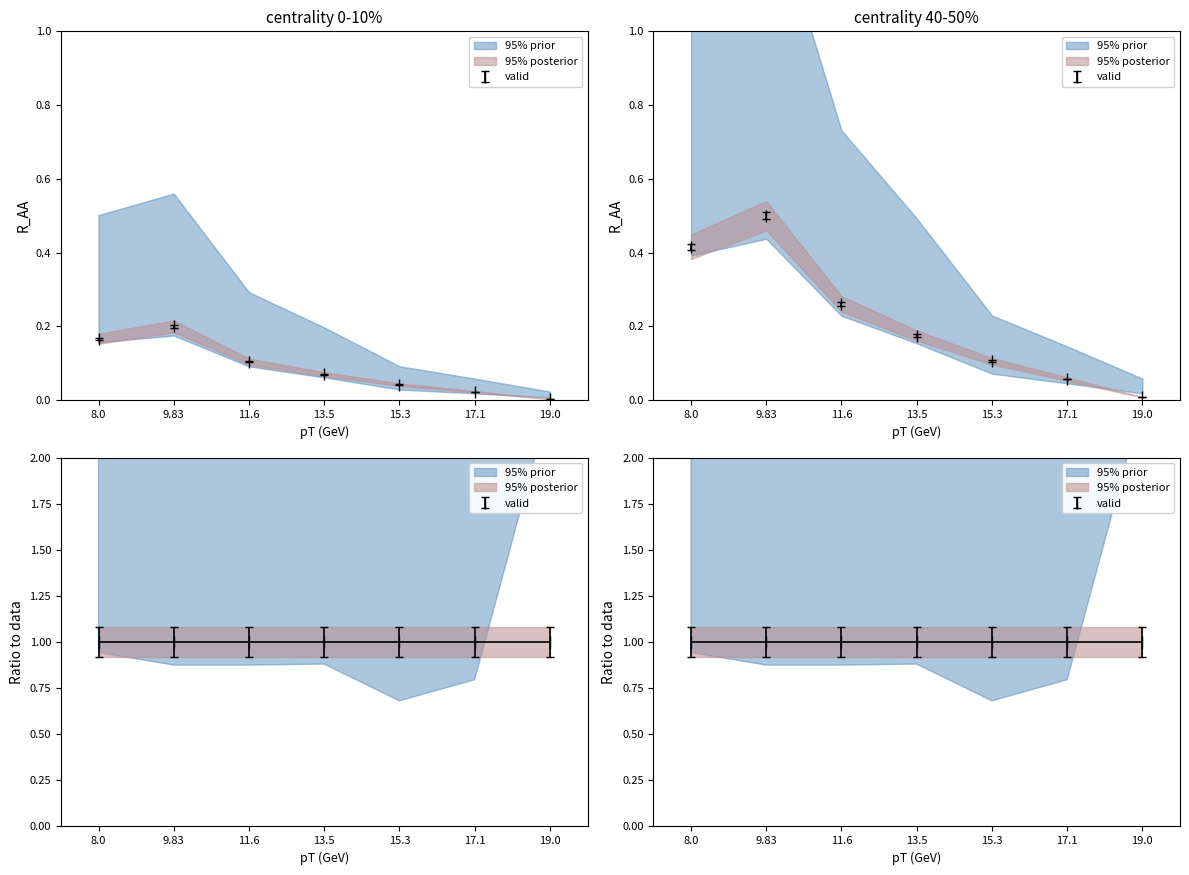

At how many categories does at least one series exceed 0?

7